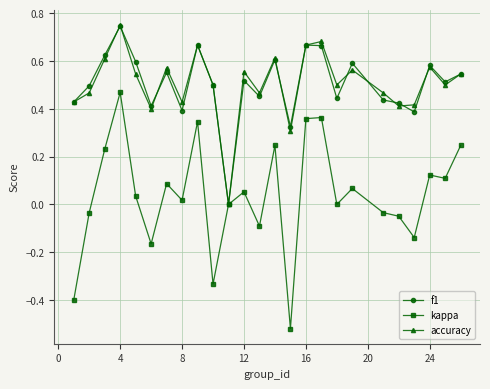

Is this an area chart (filled region under the line)?

No